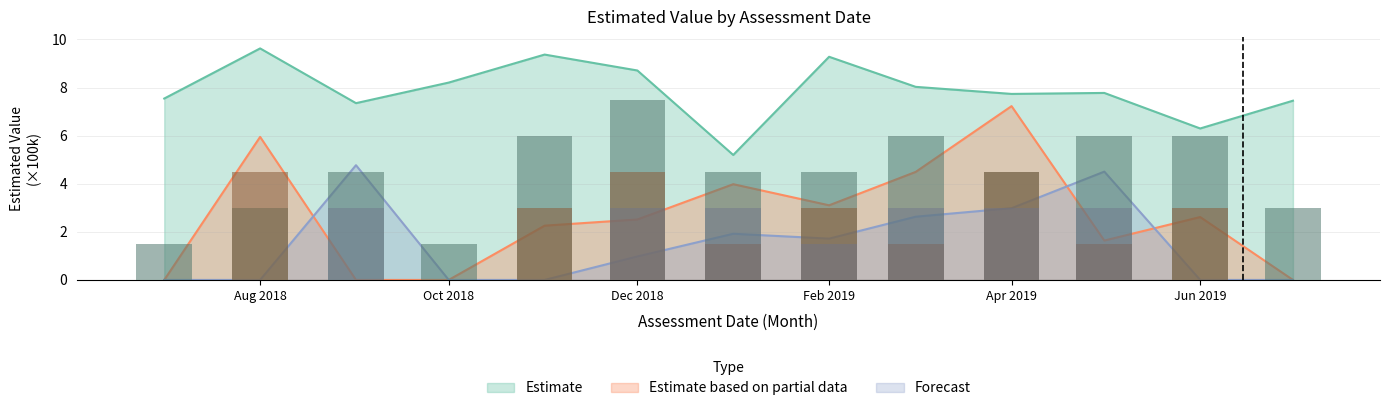

What is the sum of the Forecast values at Dec 2018 and Feb 2019?

2.7